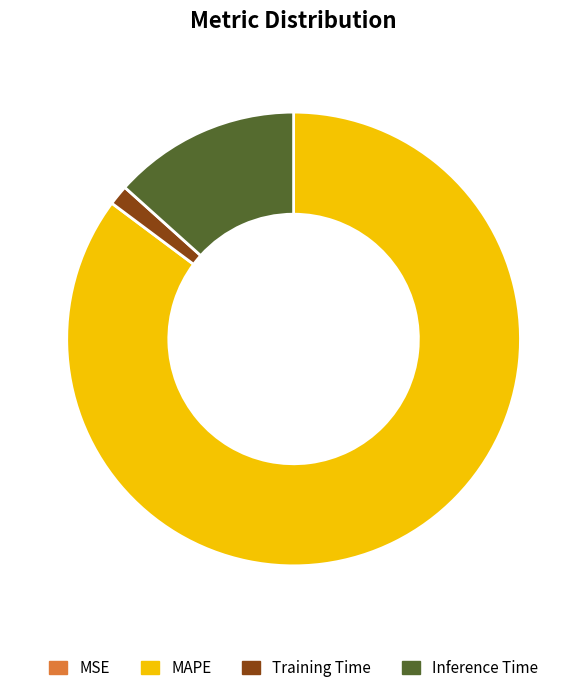

Do Training Time and Inference Time together represent more than half of the pie?

No